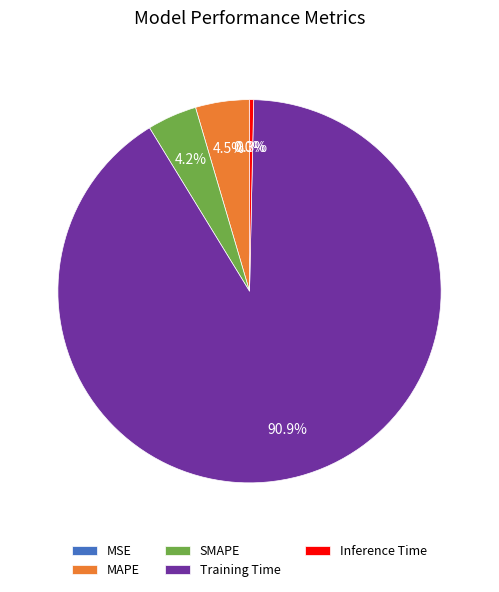

To the nearest percent, what percentage of the pie is SMAPE?

4%